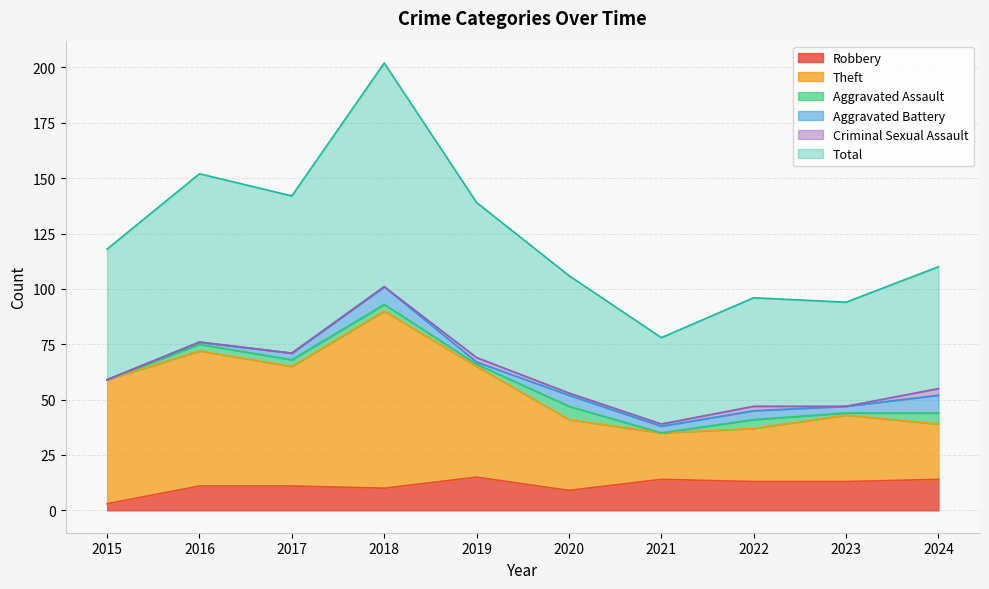

True or false: Robbery has a value of 14 at 2021.

True